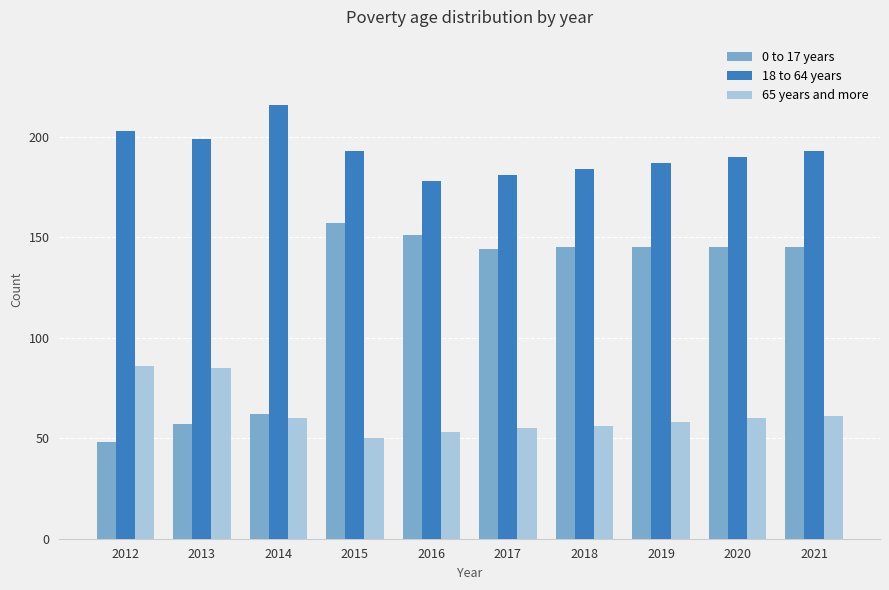

Rank the series at 2020 from highest to lowest value.

18 to 64 years, 0 to 17 years, 65 years and more